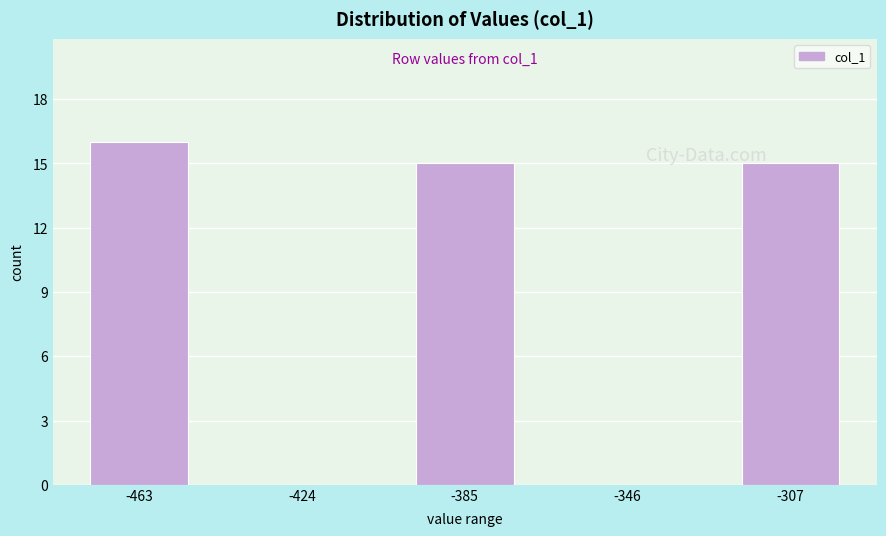

Which range on the x-axis has the tallest bar?

-480 to -445